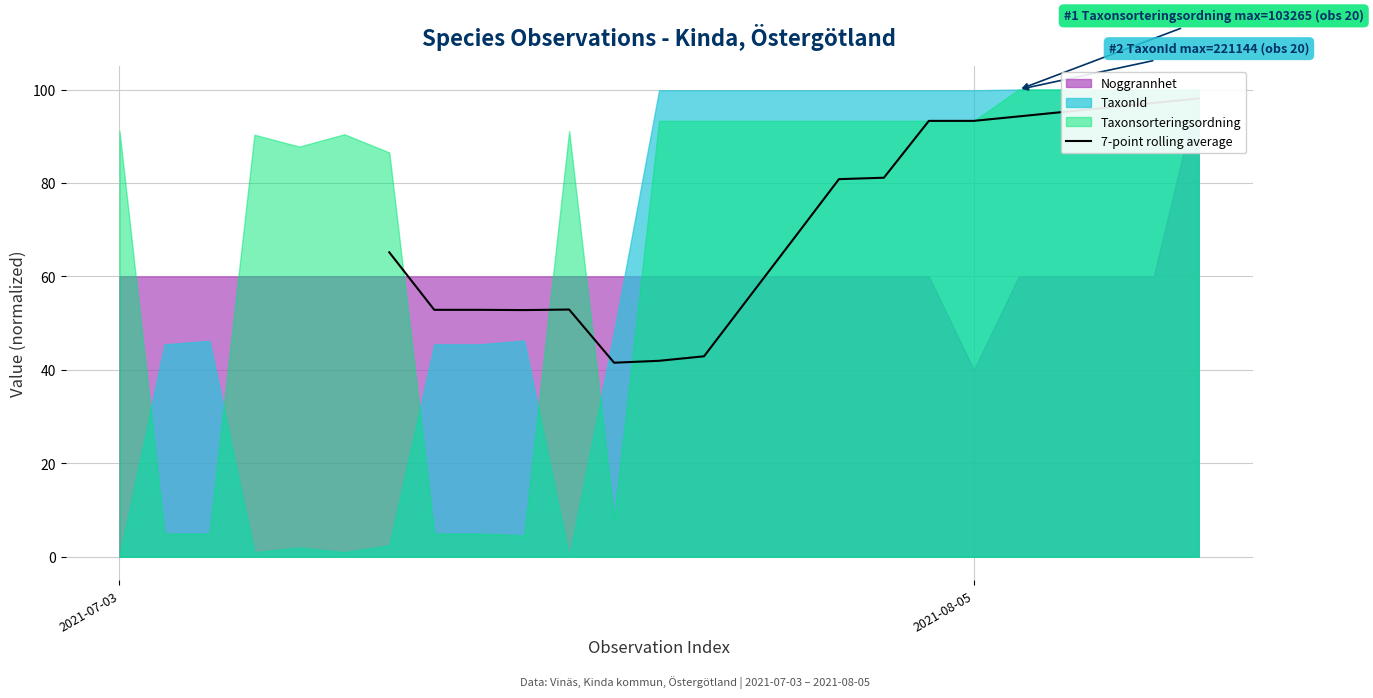

How many points are higher than both their immediate neighbors (excluding endpoints)?

1